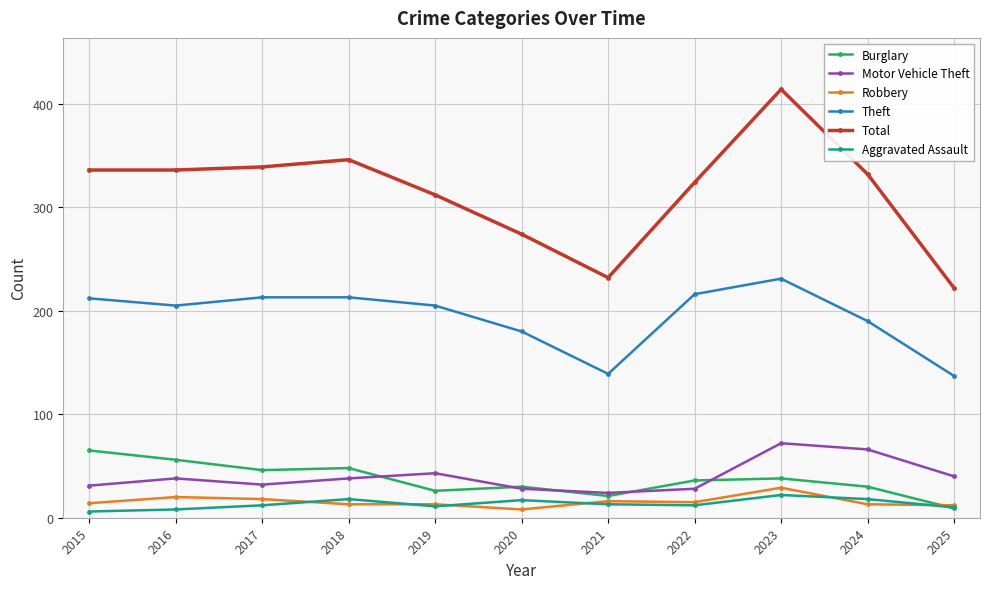

What is the approximate value of Robbery at 2021, to the nearest 5?

15